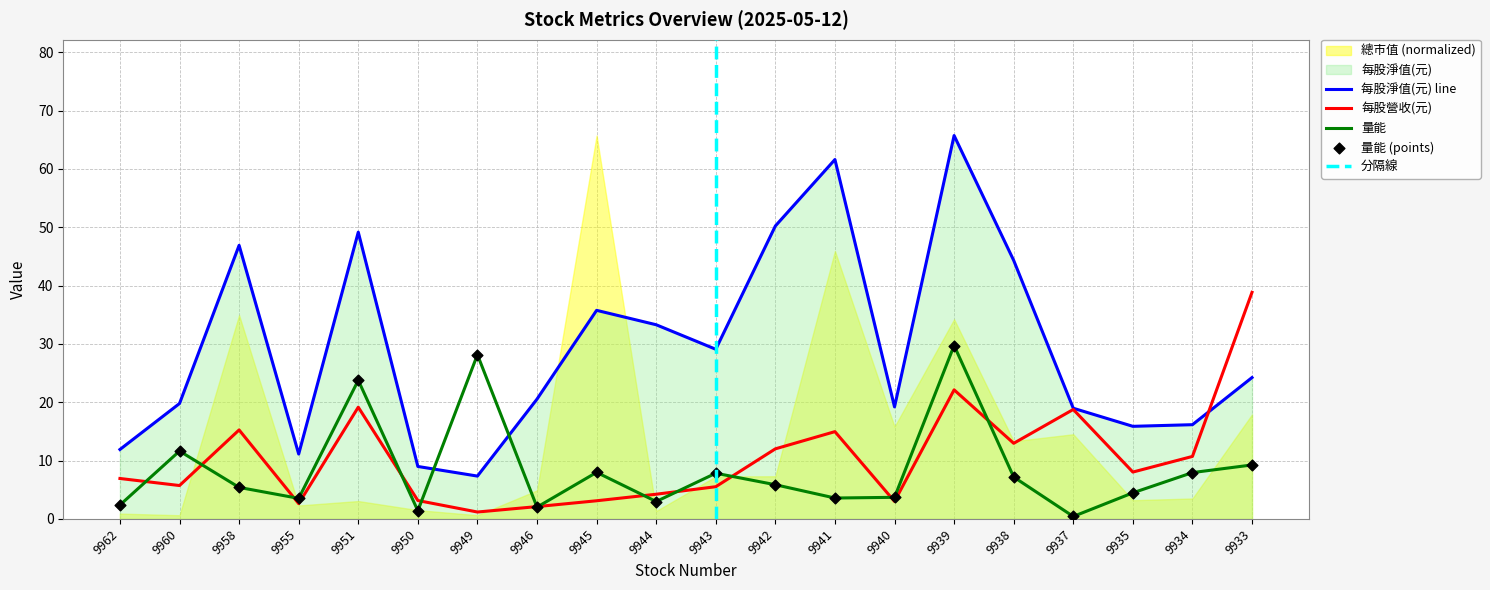

Which series has the largest Y range (max minus min)?

每股淨值(元)